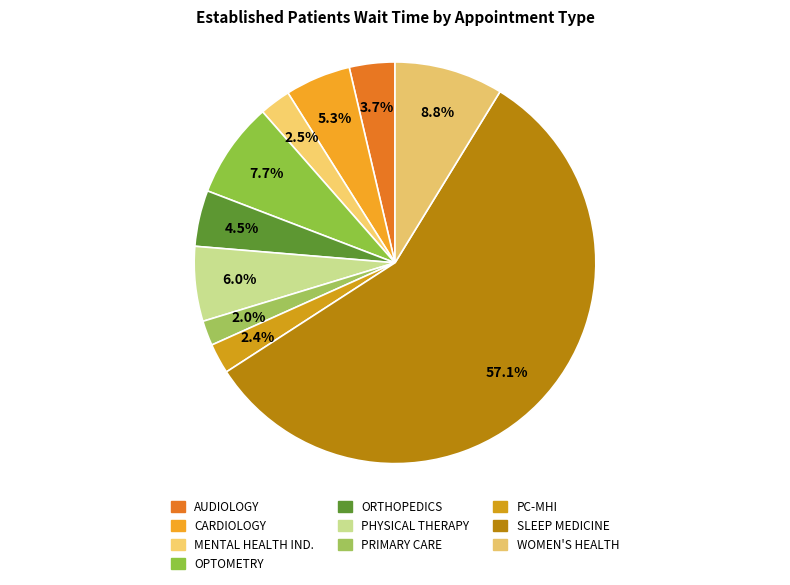

How many segments does this pie chart have?

10